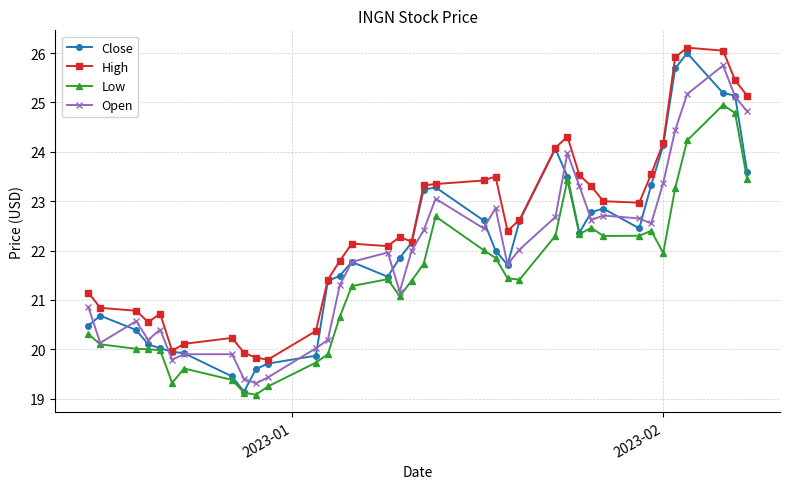

What is the value of the High point at the 33rd from the left?

25.9